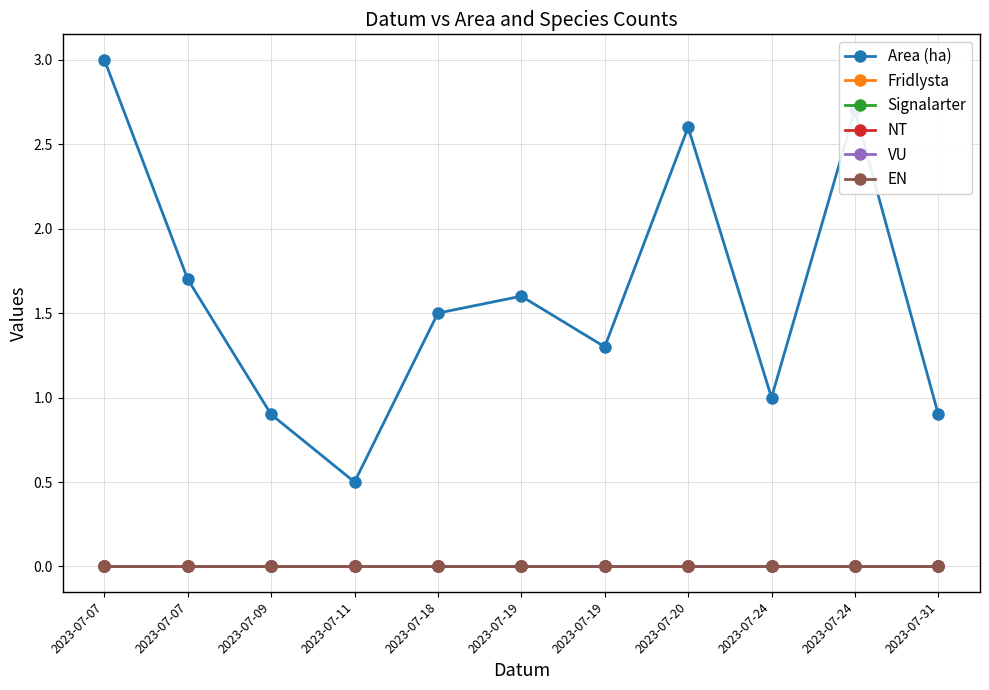

Reading left to right, transcribe all the data shown in this chart.

Area (ha): 2023-07-07=3.0	2023-07-07=1.7	2023-07-09=0.9	2023-07-11=0.5	2023-07-18=1.5	2023-07-19=1.6	2023-07-19=1.3	2023-07-20=2.6	2023-07-24=1.0	2023-07-24=2.7	2023-07-31=0.9
Fridlysta: 2023-07-07=0.0	2023-07-07=0.0	2023-07-09=0.0	2023-07-11=0.0	2023-07-18=0.0	2023-07-19=0.0	2023-07-19=0.0	2023-07-20=0.0	2023-07-24=0.0	2023-07-24=0.0	2023-07-31=0.0
Signalarter: 2023-07-07=0.0	2023-07-07=0.0	2023-07-09=0.0	2023-07-11=0.0	2023-07-18=0.0	2023-07-19=0.0	2023-07-19=0.0	2023-07-20=0.0	2023-07-24=0.0	2023-07-24=0.0	2023-07-31=0.0
NT: 2023-07-07=0.0	2023-07-07=0.0	2023-07-09=0.0	2023-07-11=0.0	2023-07-18=0.0	2023-07-19=0.0	2023-07-19=0.0	2023-07-20=0.0	2023-07-24=0.0	2023-07-24=0.0	2023-07-31=0.0
VU: 2023-07-07=0.0	2023-07-07=0.0	2023-07-09=0.0	2023-07-11=0.0	2023-07-18=0.0	2023-07-19=0.0	2023-07-19=0.0	2023-07-20=0.0	2023-07-24=0.0	2023-07-24=0.0	2023-07-31=0.0
EN: 2023-07-07=0.0	2023-07-07=0.0	2023-07-09=0.0	2023-07-11=0.0	2023-07-18=0.0	2023-07-19=0.0	2023-07-19=0.0	2023-07-20=0.0	2023-07-24=0.0	2023-07-24=0.0	2023-07-31=0.0